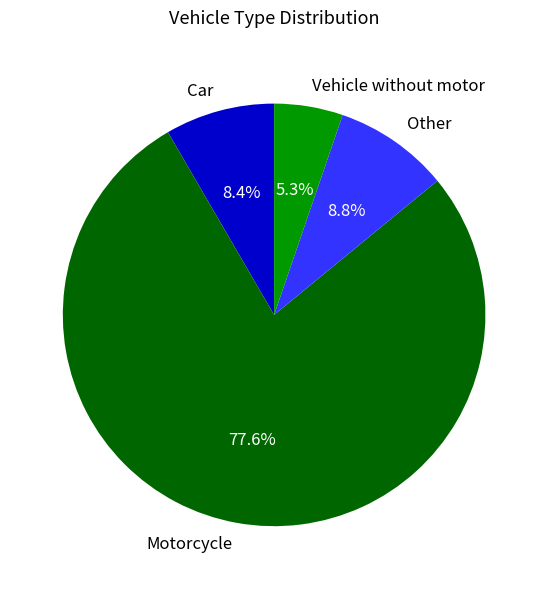

Does Motorcycle account for over 50% of the chart?

Yes